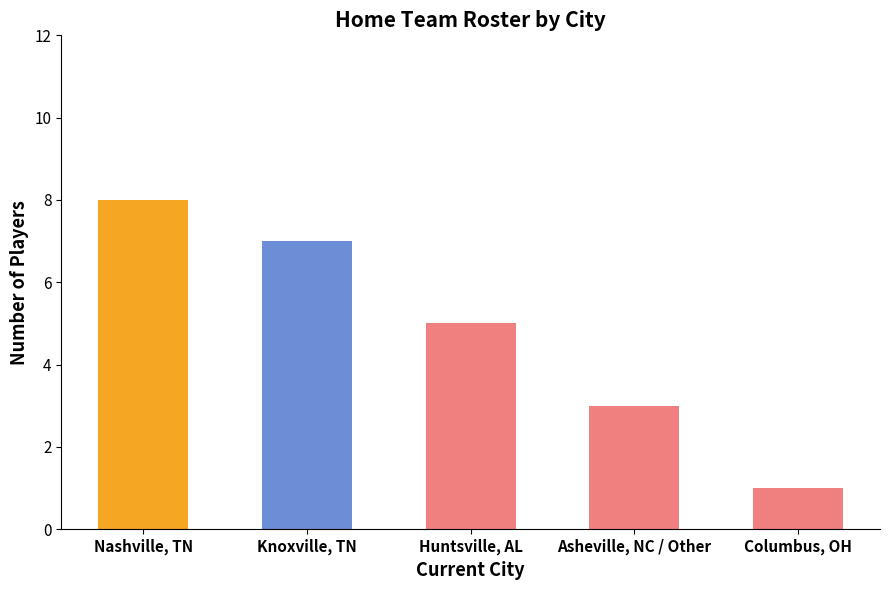

Are the bars grouped side by side (vs. stacked)?

No